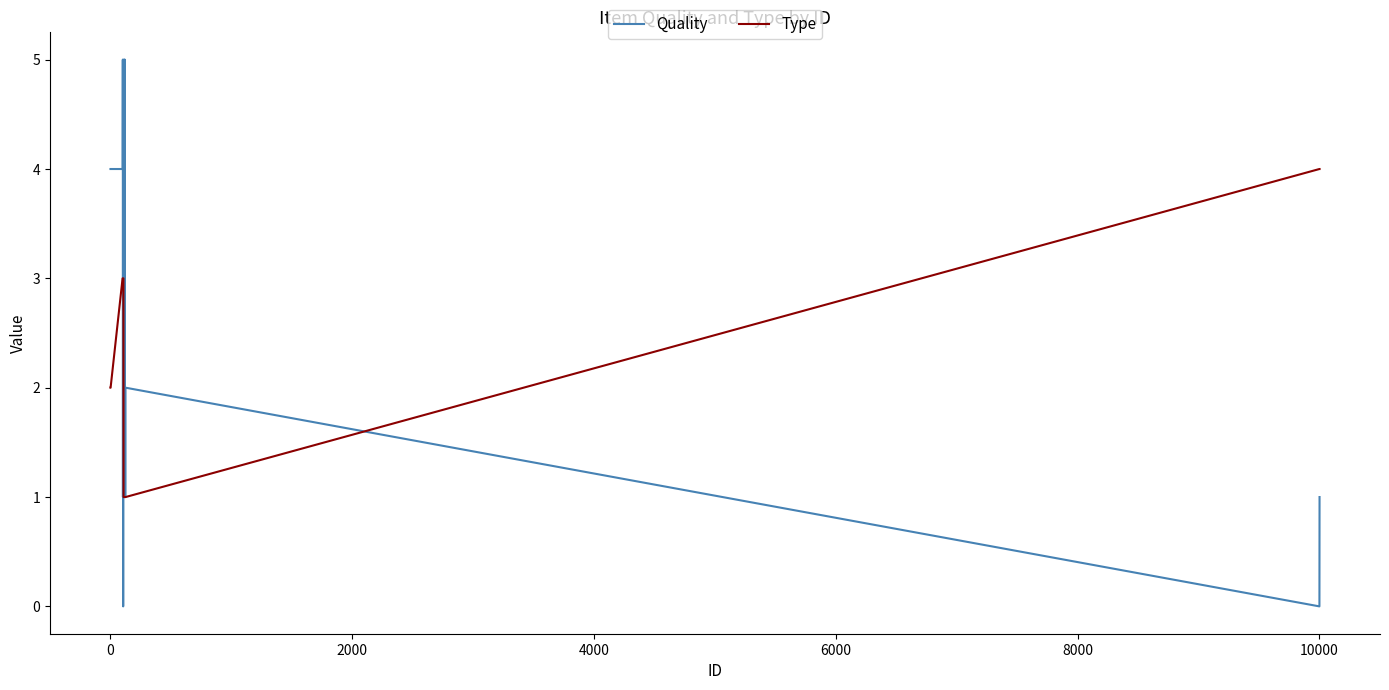

List the series in order of their peak value, highest first.

Quality, Type